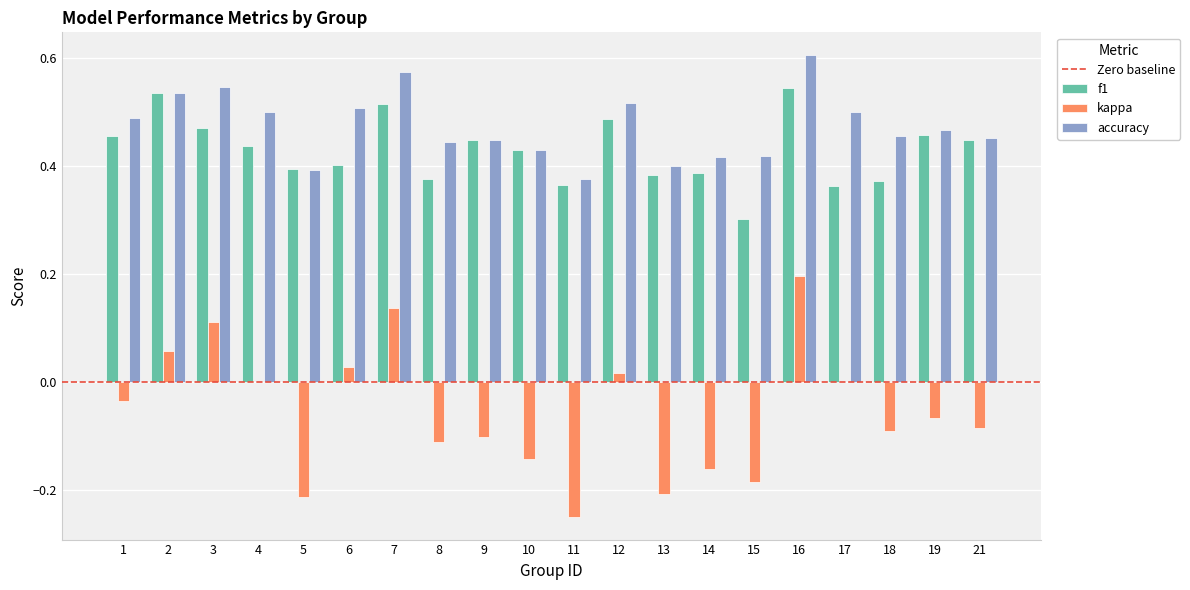

Which series has the largest total across all categories?

accuracy